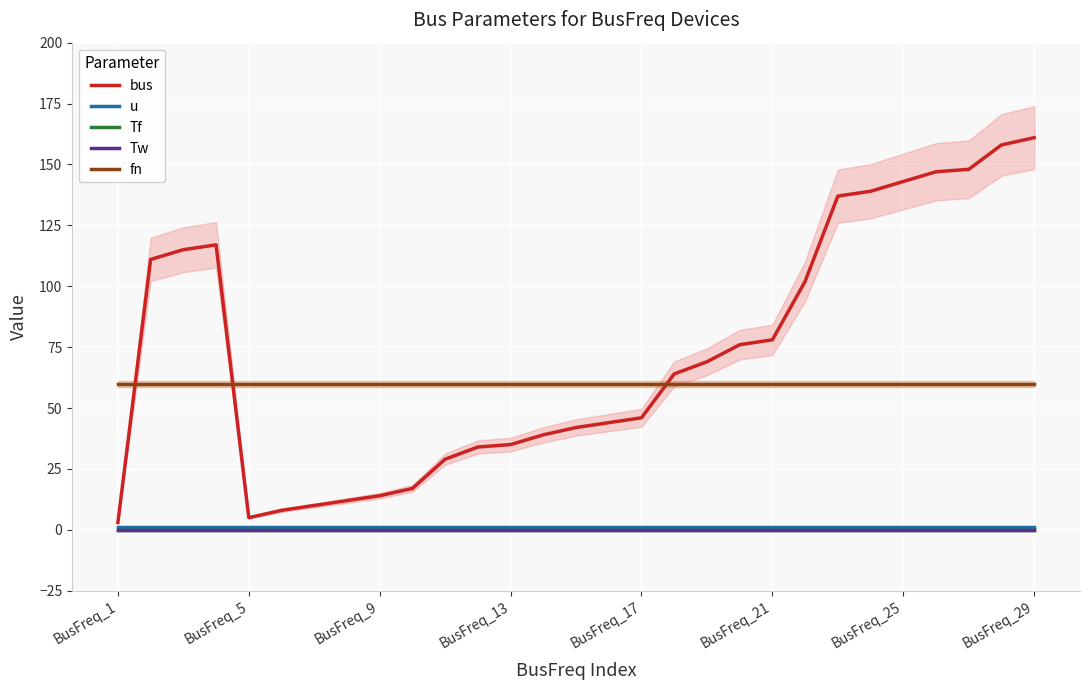

True or false: Tw and Tf cross at least once.

False